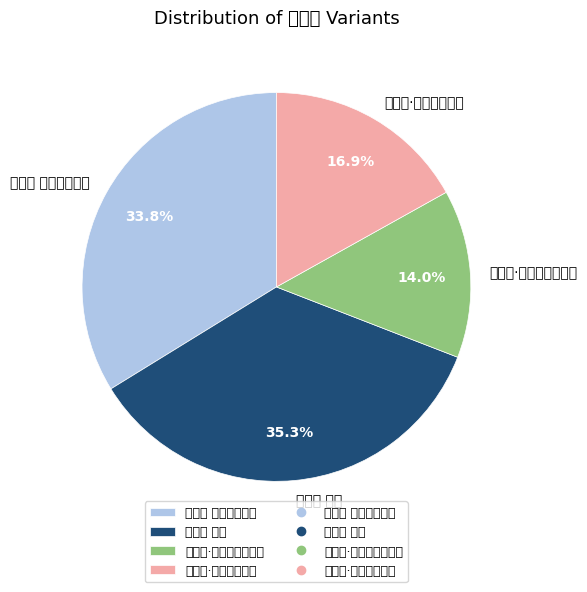

Is there any slice that represents more than half of the pie?

No